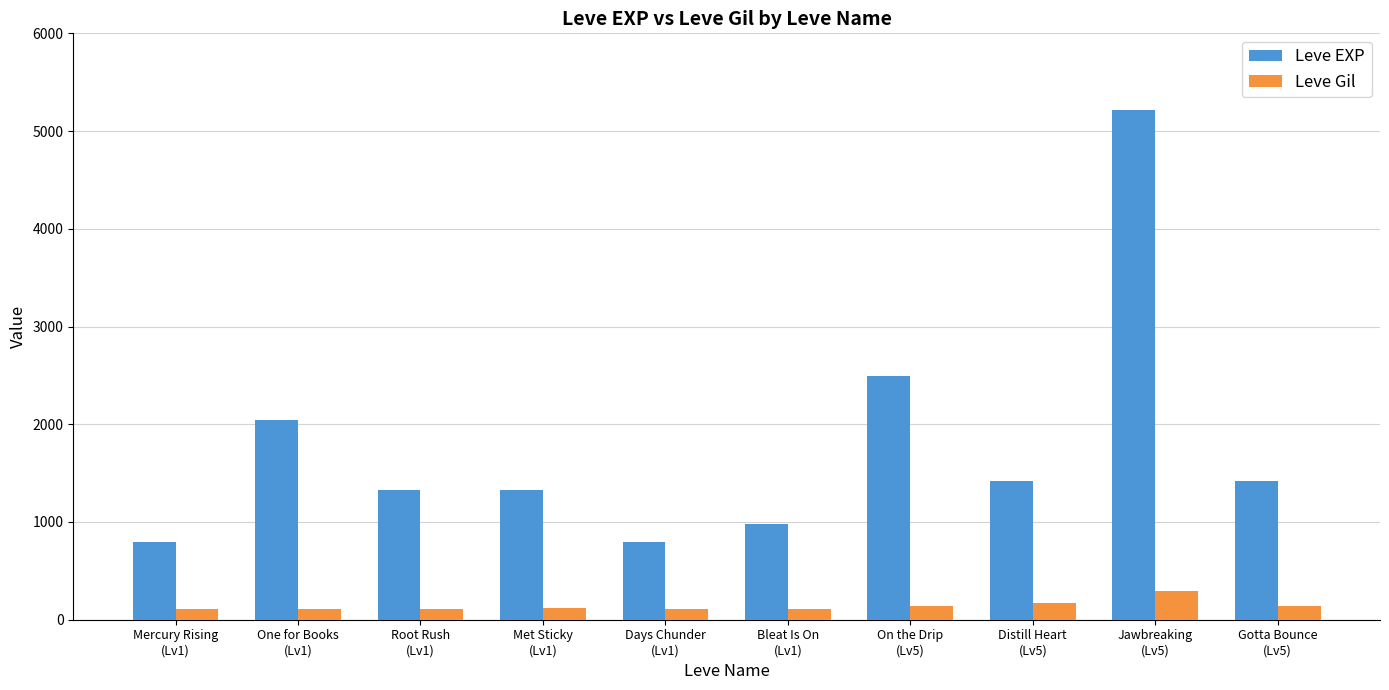

What is the highest value of the Leve Gil series?

293